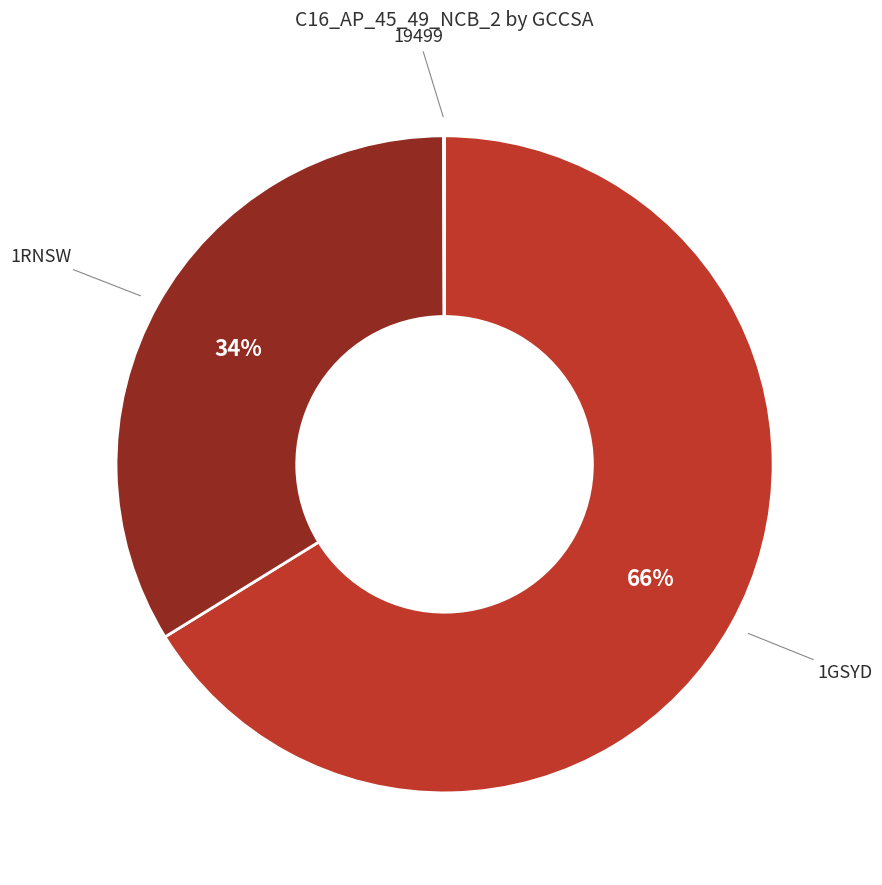

True or false: 1GSYD accounts for 81% of the total.

False